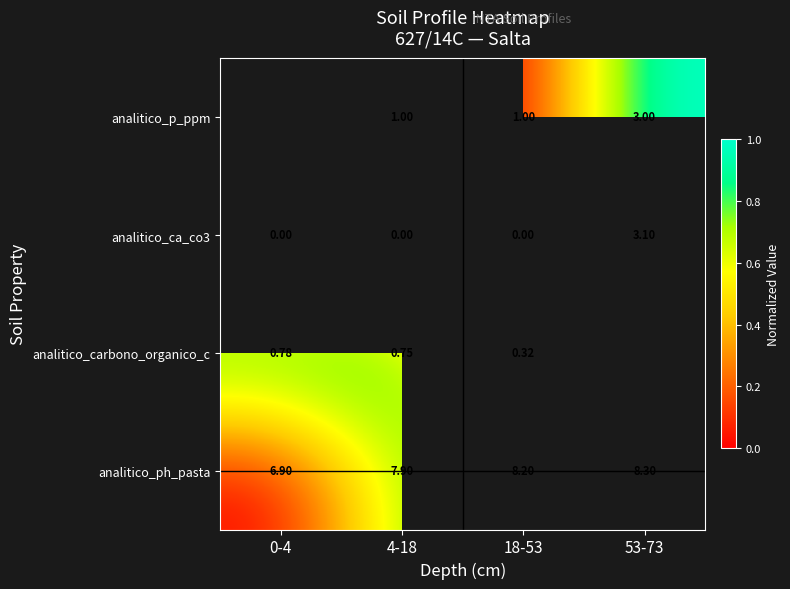

At how many categories does at least one series exceed 0?

4